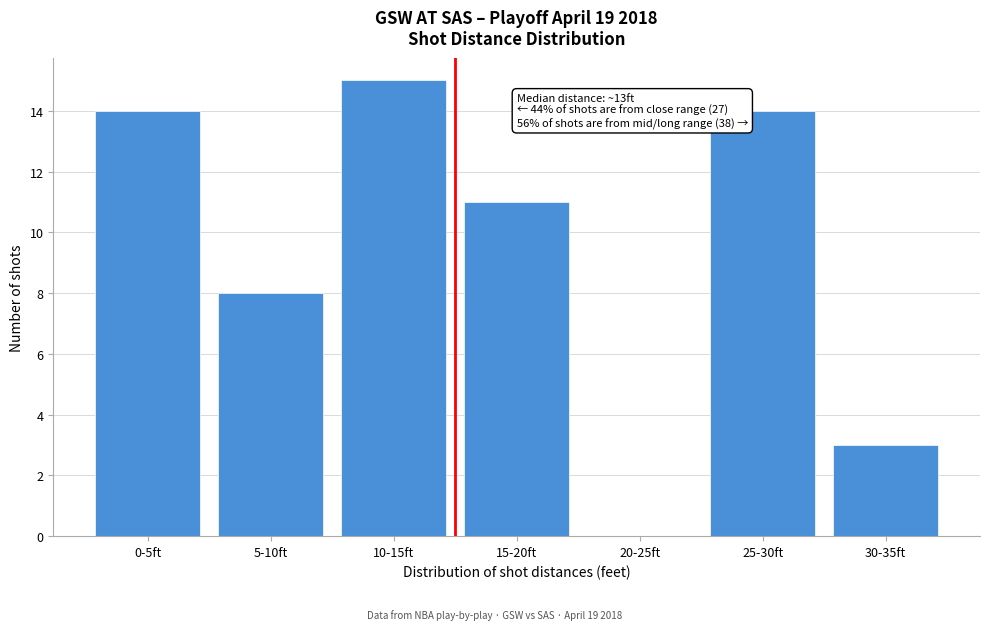

Reading left to right, list all the values displayed in this chart.

0-5ft=14	5-10ft=8	10-15ft=15	15-20ft=11	20-25ft=0	25-30ft=14	30-35ft=3